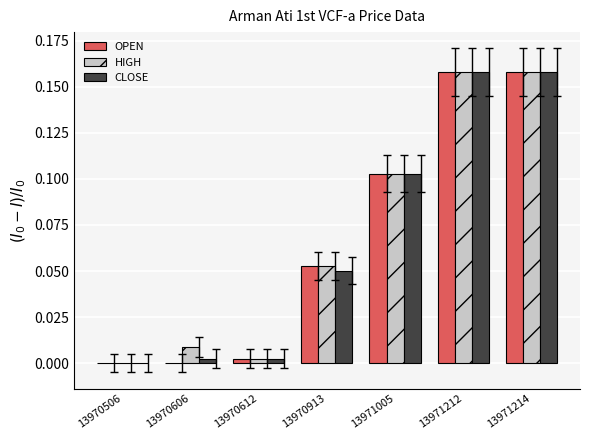

What is the sum of all CLOSE values?

0.5